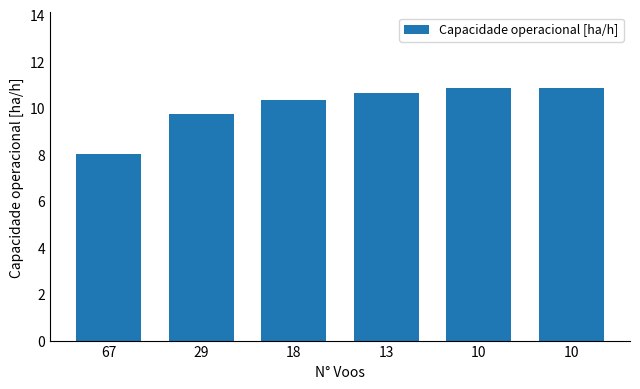

What is the value of the 4th bar from the left?

10.6